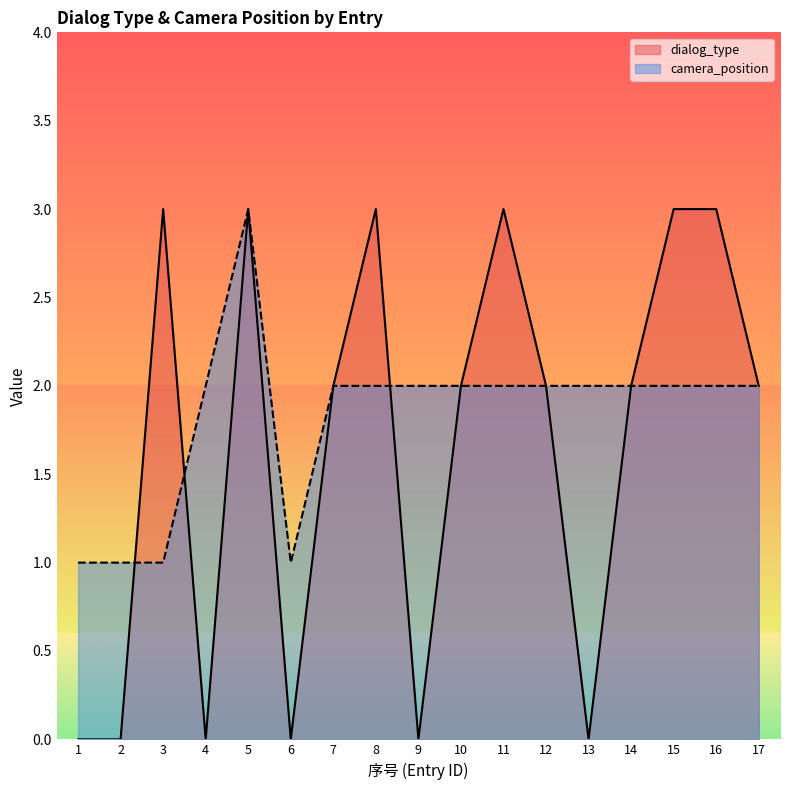

Does the chart have visible grid lines?

No